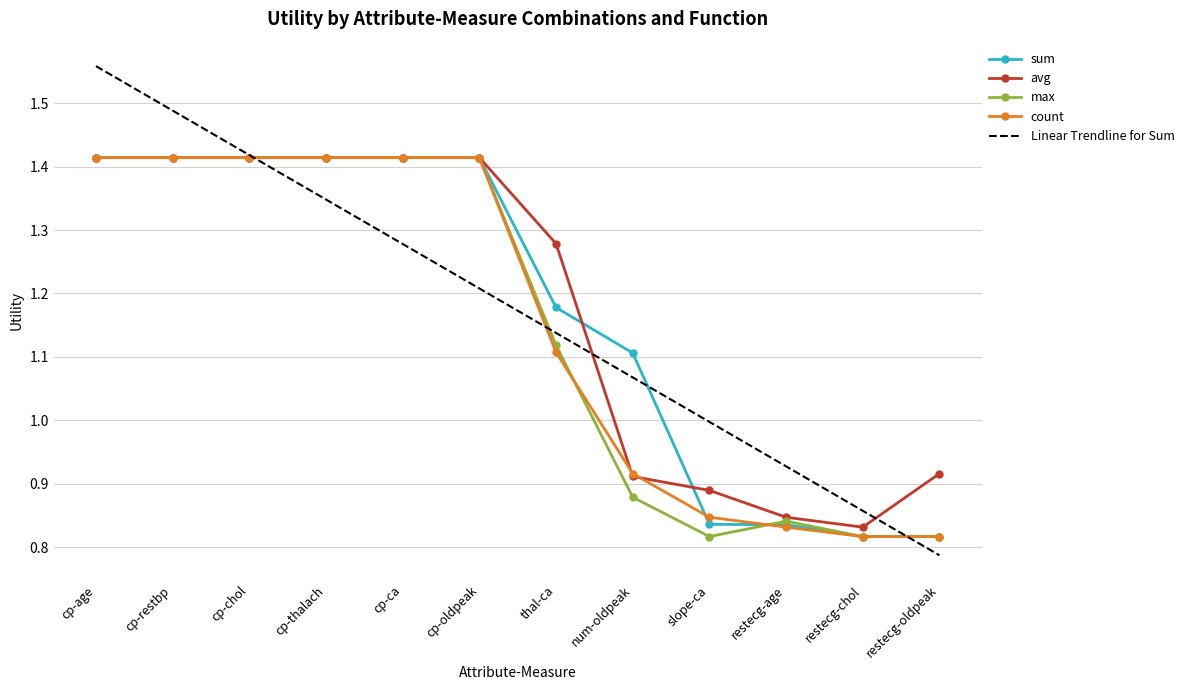

Which label corresponds to the largest value in the chart?

cp-age